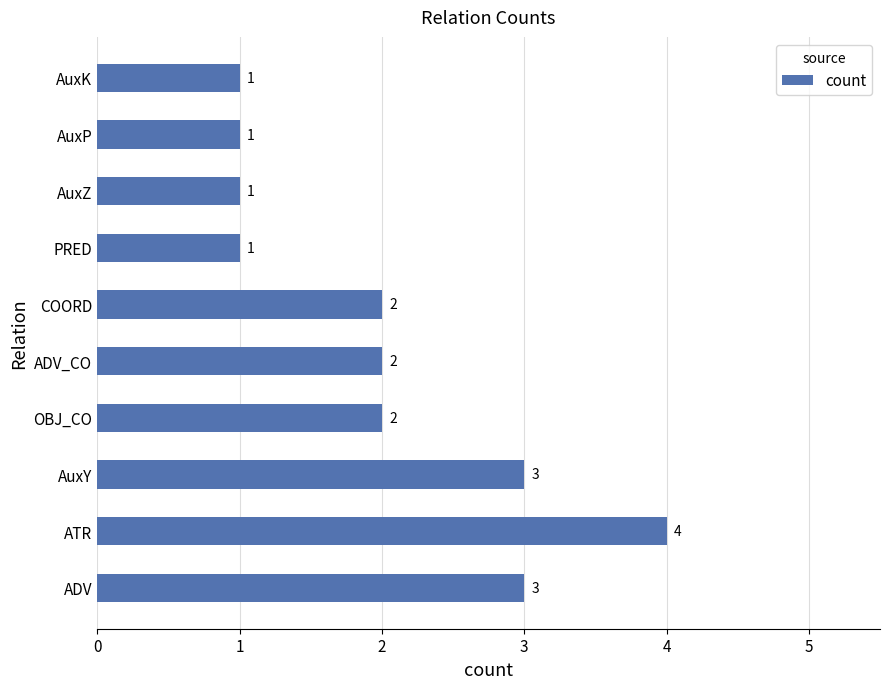

Which has a higher value, AuxK or ADV_CO?

ADV_CO